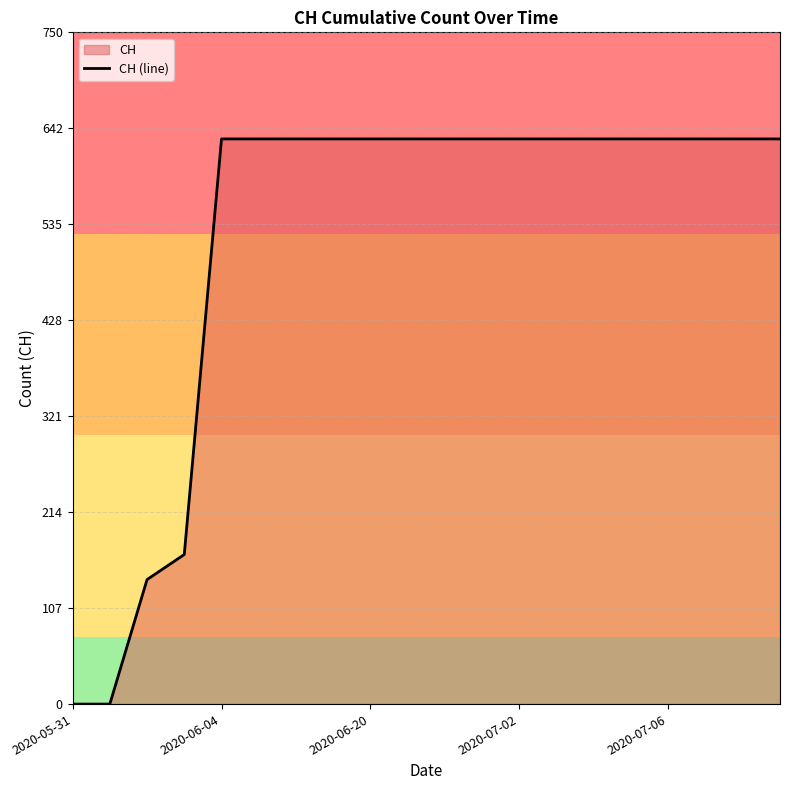

Reading left to right, extract all data points from this chart.

0	0	139	167	631	631	631	631	631	631	631	631	631	631	631	631	631	631	631	631